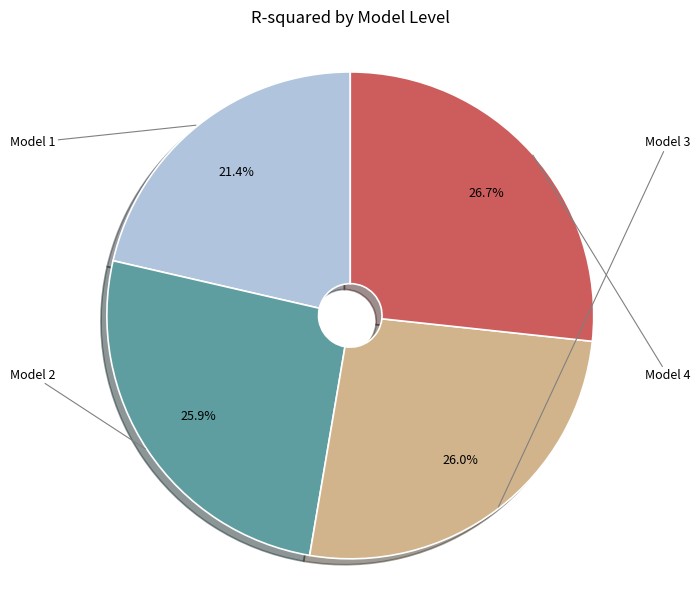

Rank the categories by value from highest to lowest.

Model 4, Model 3, Model 2, Model 1